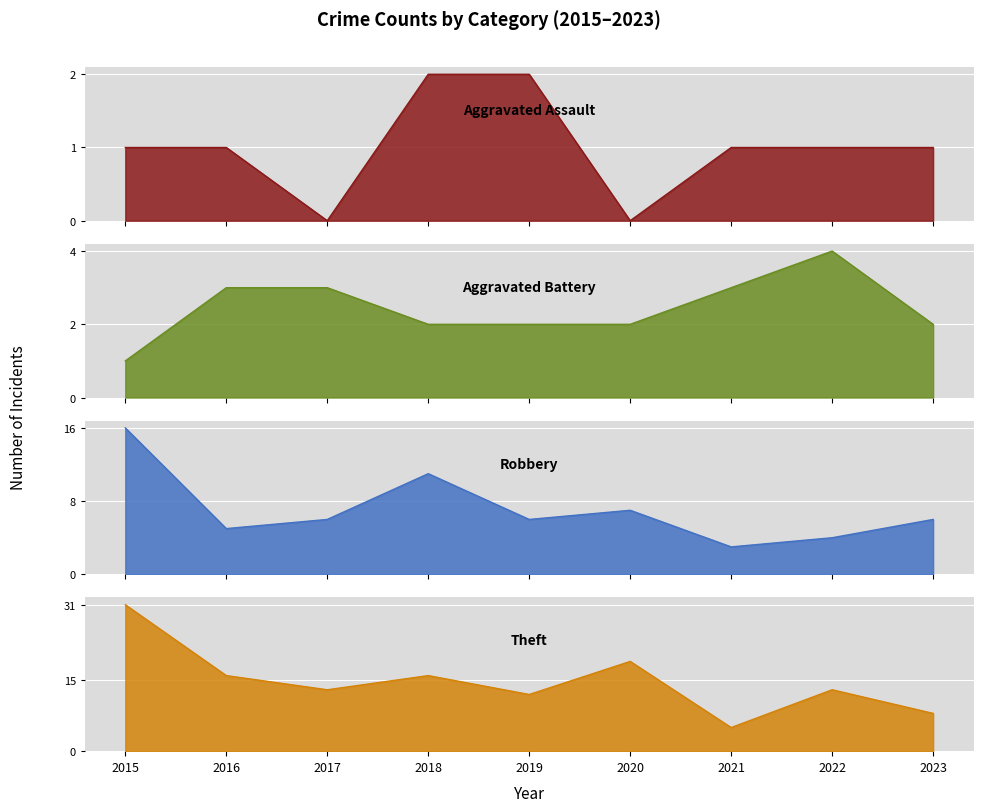

True or false: Aggravated Assault has a value of 1 at 2023.

True